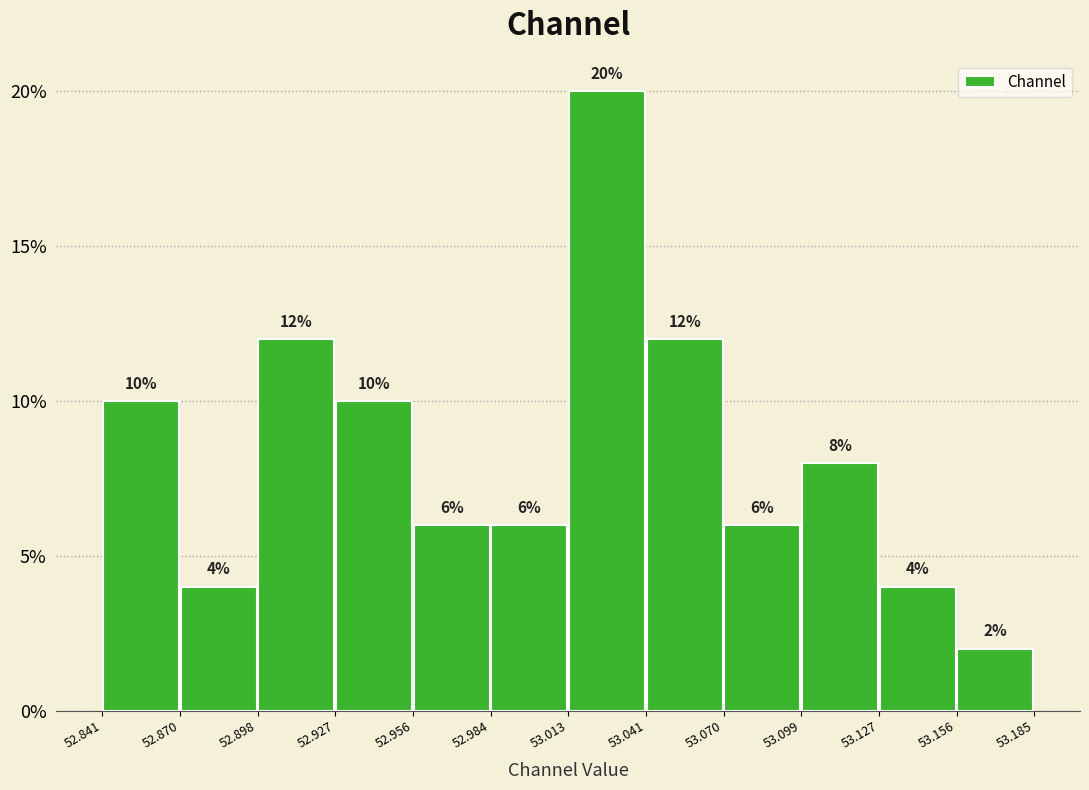

Over which range of the x-axis is the bar tallest?

53.013 to 53.041